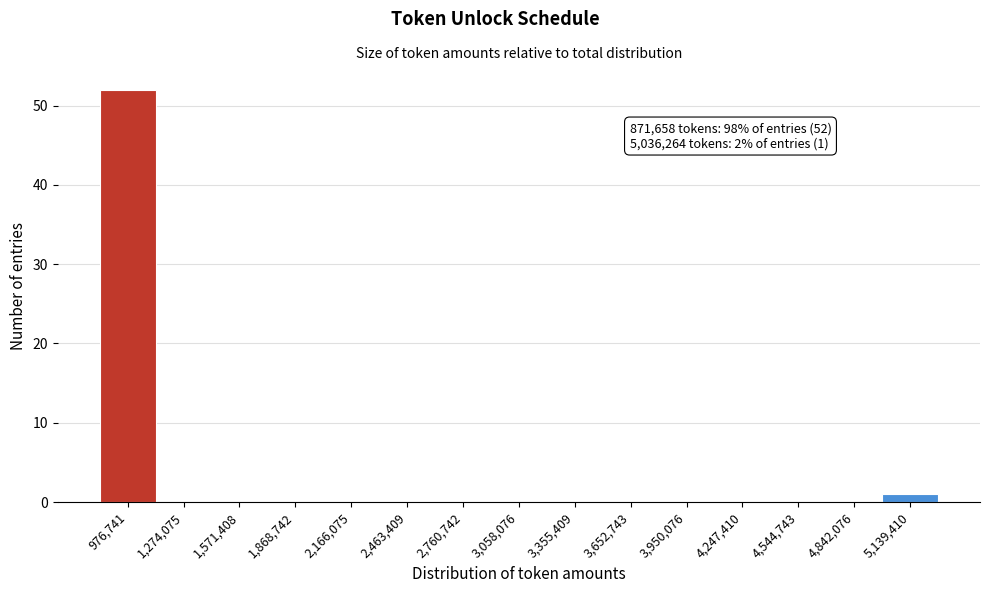

Over which range of the x-axis is the bar tallest?

850000 to 1150000